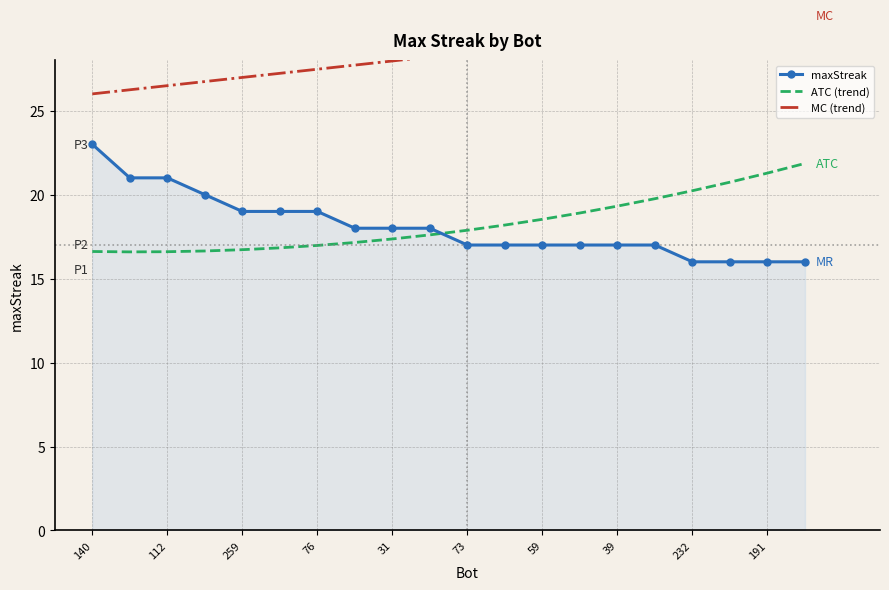

What is the value of the MC (trend) point at the 4th from the left?

26.7